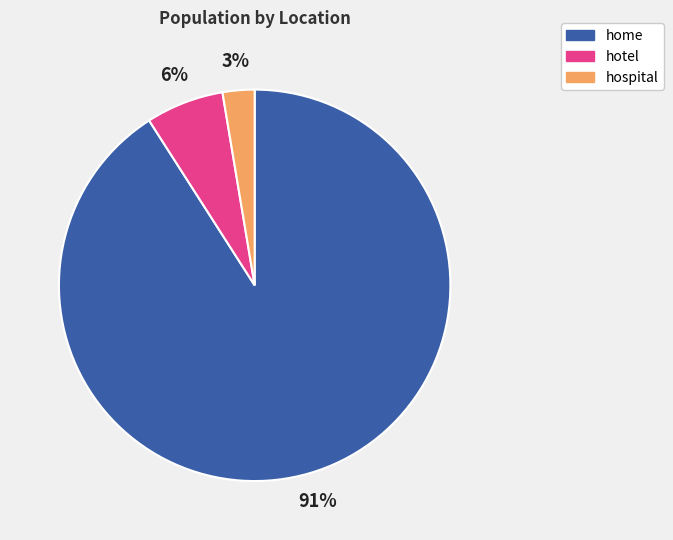

What is the majority slice?

home